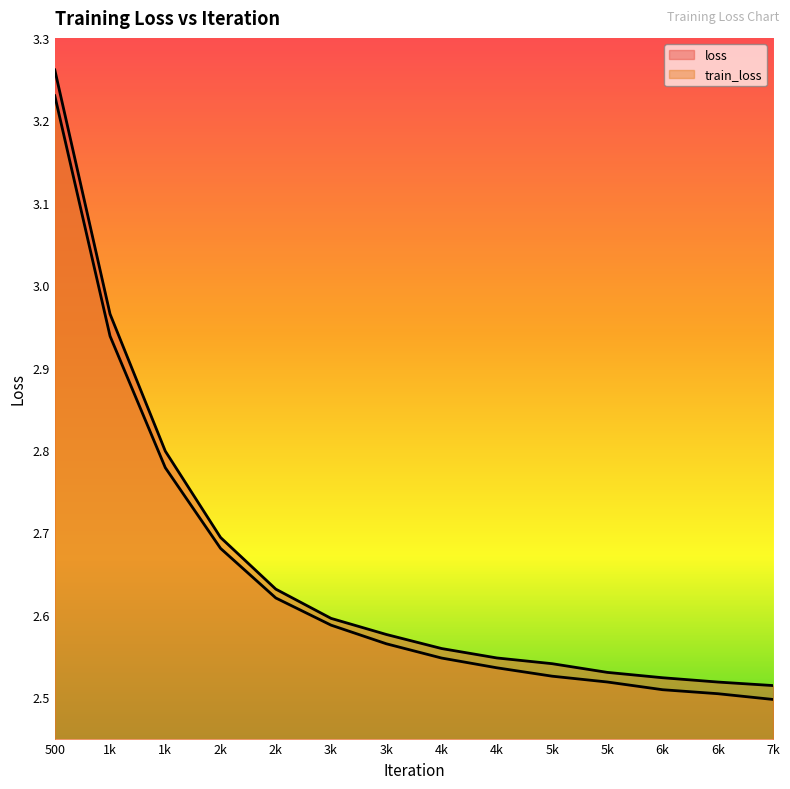

The value of train_loss at 5k is 2.5. True or false?

True